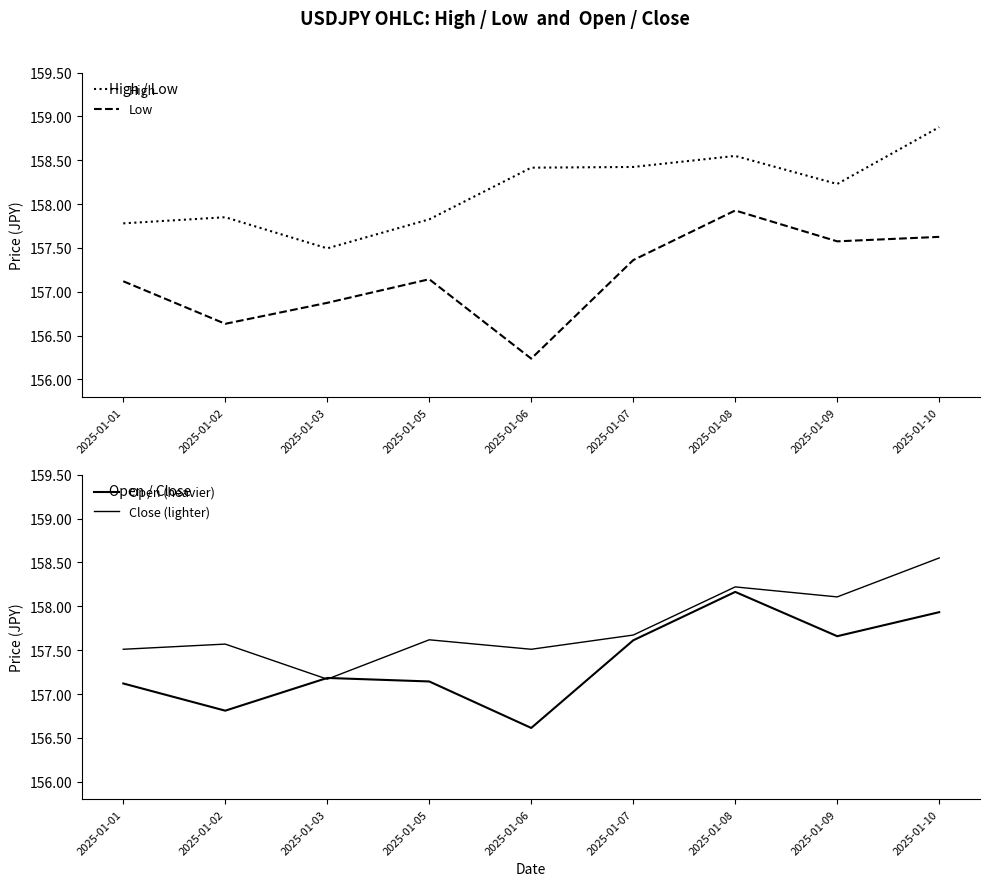

How many lines are shown in the chart?

4